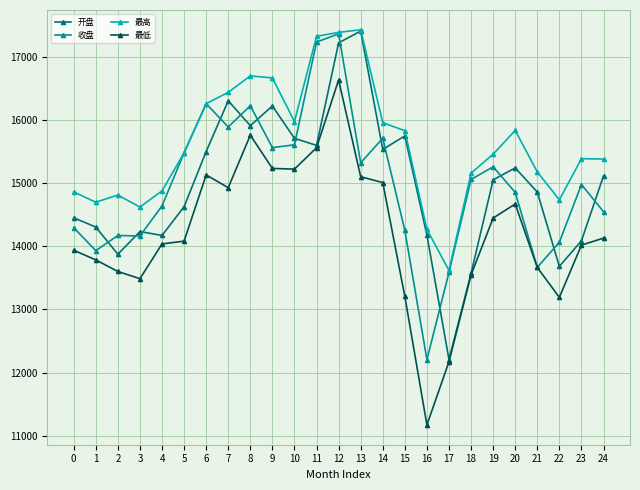

True or false: 收盘 has a value of 26271.1 at 5.

False